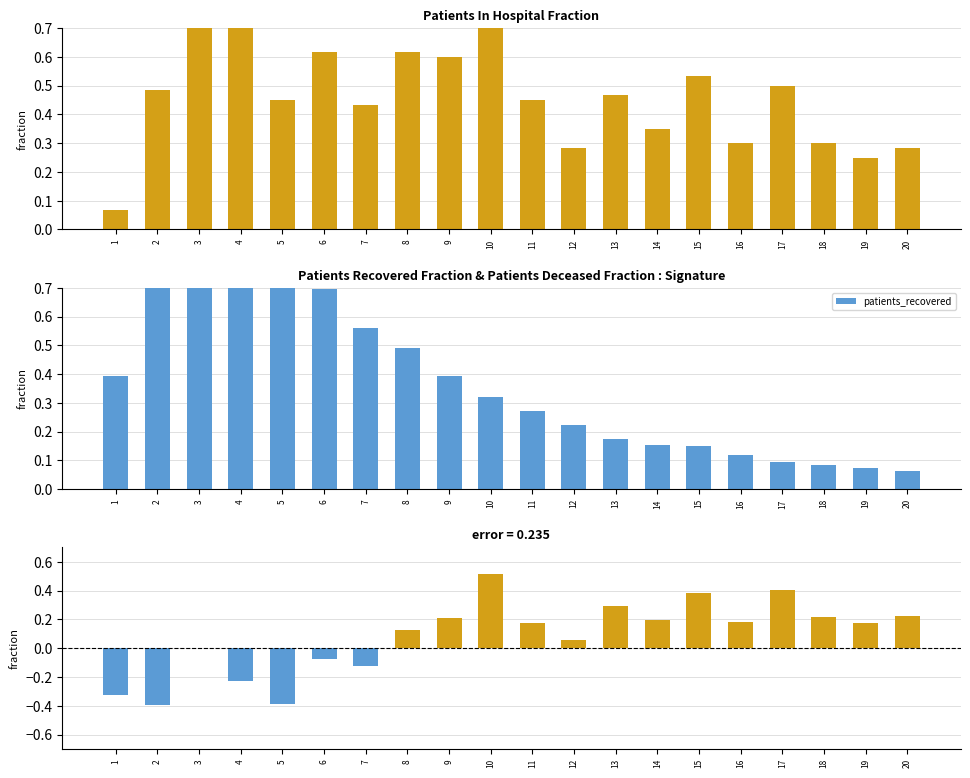

What is the smallest value displayed?

-0.4